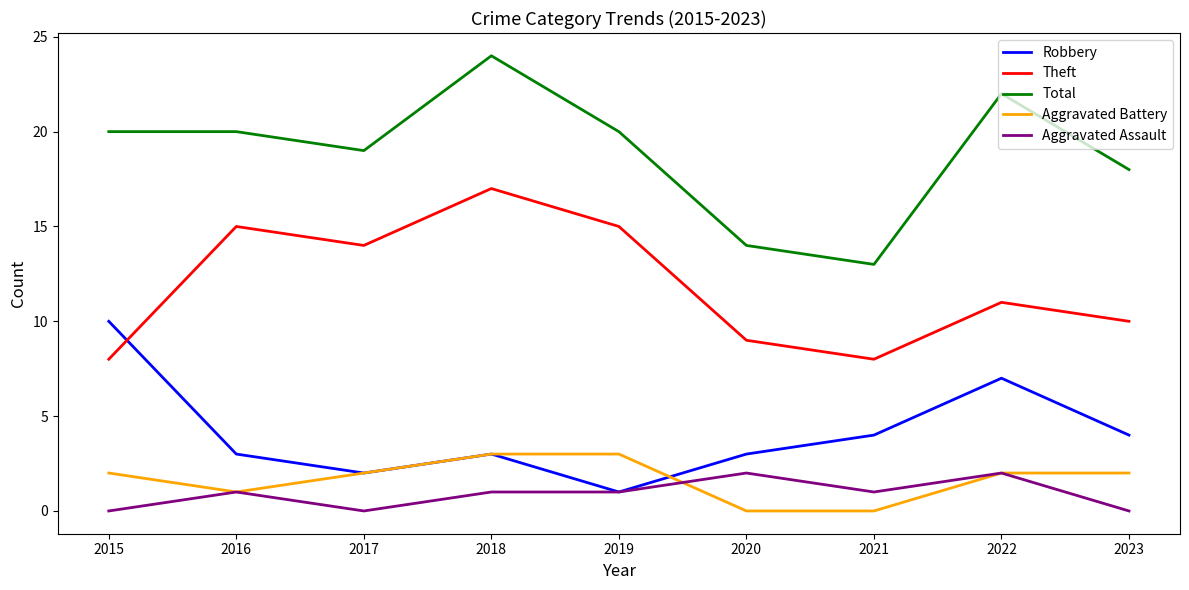

What is the total value across all series at 2021?

26